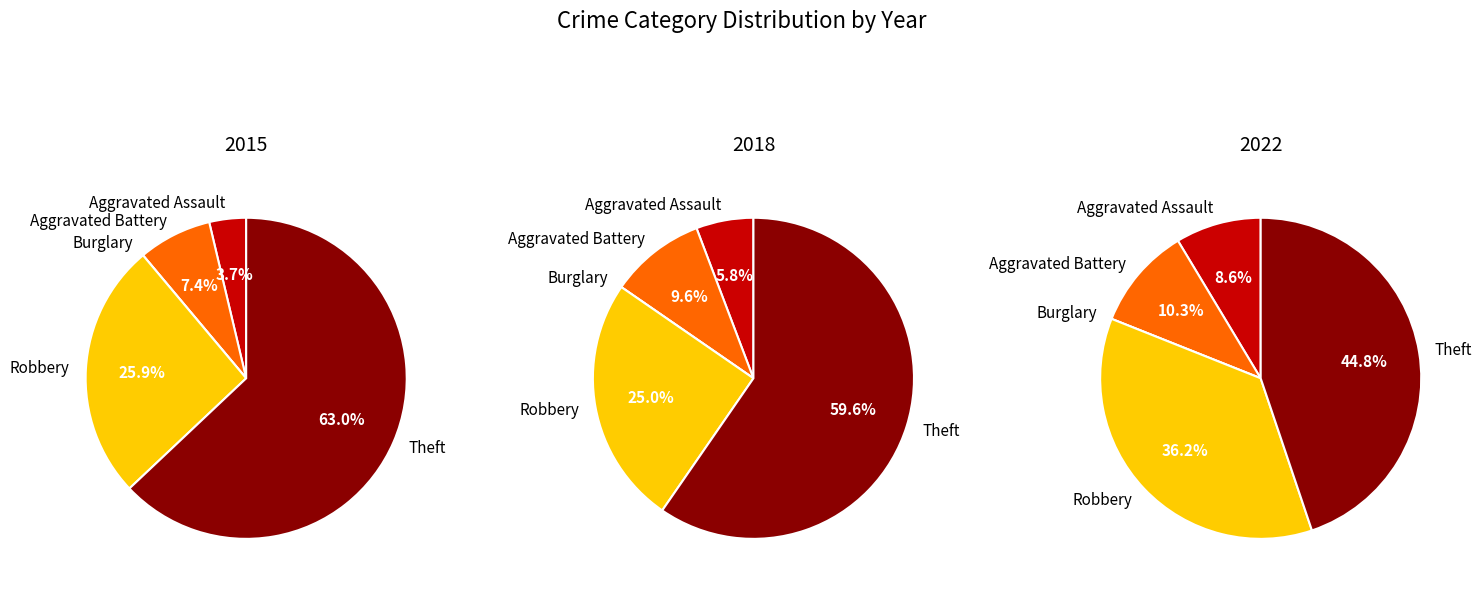

What percentage do Robbery and Aggravated Assault together represent?

29.6%